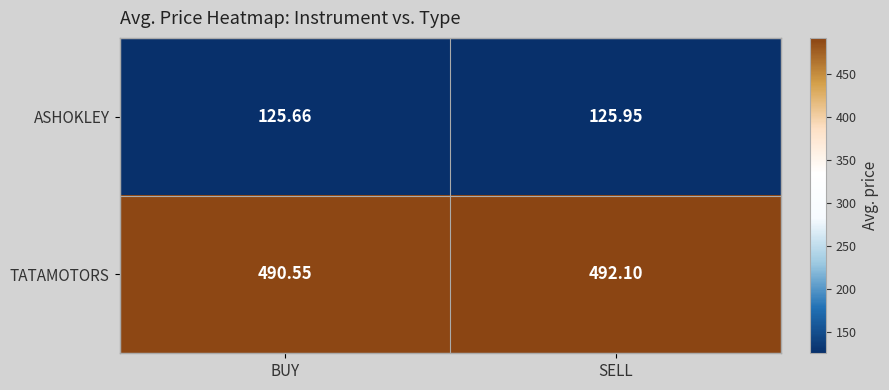

How many categories are shown in the chart?

2